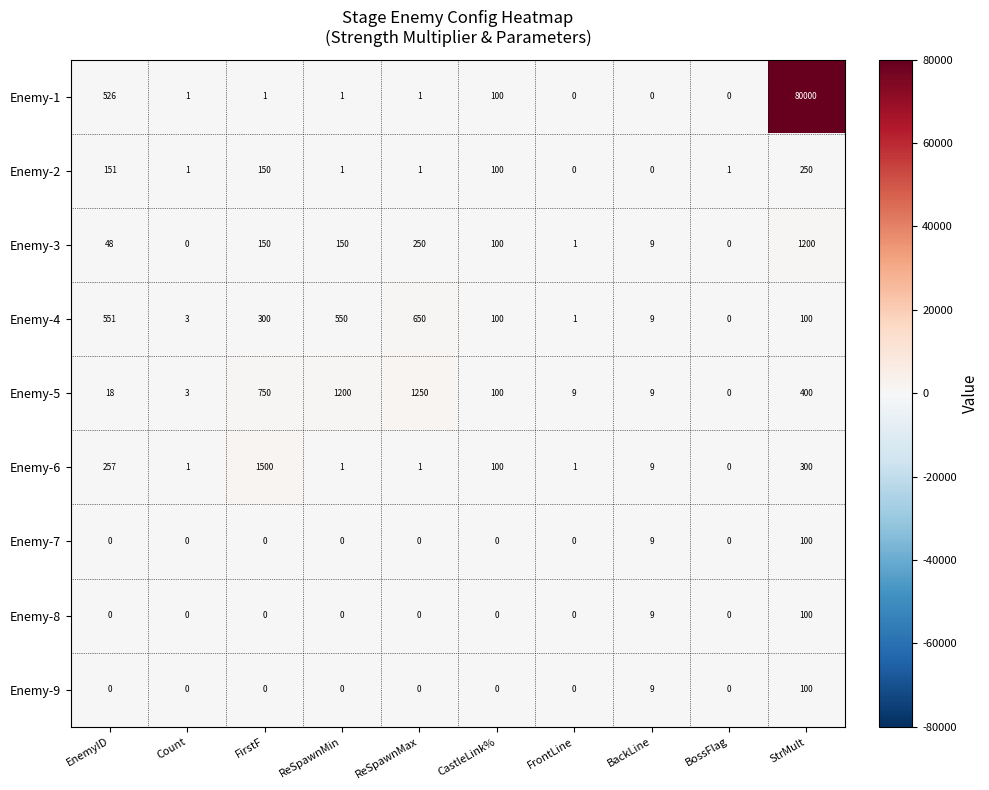

The value of Enemy-4 at BossFlag is 280. True or false?

False